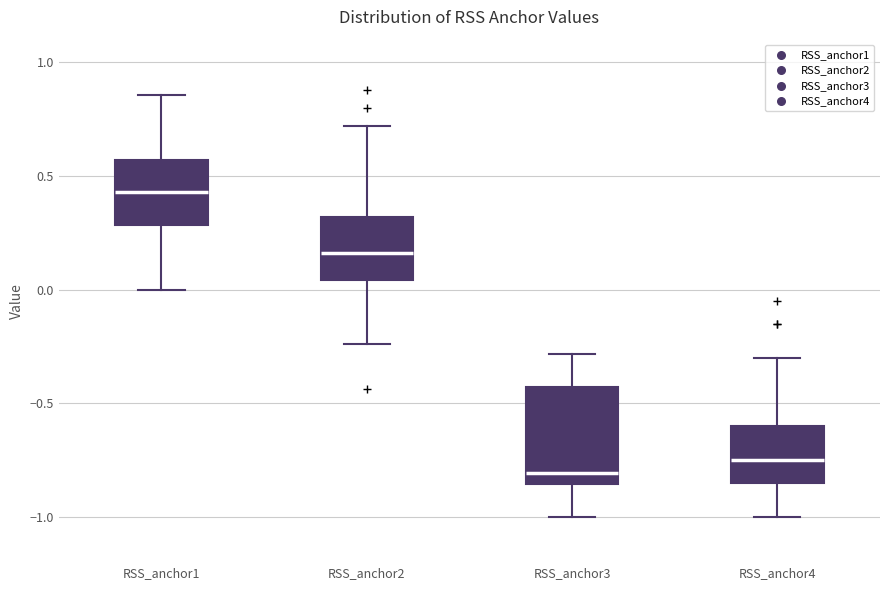

Reading left to right, transcribe this box plot: for each box, give where its median line is, the range the box spans, and where its two whiskers end, as read against the y-axis. The values are not printed on the chart, so give them approximately, as read against the axis.

RSS_anchor1: median 0.45, box 0.30 to 0.55, whiskers 0.00 to 0.85
RSS_anchor2: median 0.15, box 0.05 to 0.30, whiskers -0.25 to 0.70
RSS_anchor3: median -0.80, box -0.85 to -0.45, whiskers -1.00 to -0.30
RSS_anchor4: median -0.75, box -0.85 to -0.60, whiskers -1.00 to -0.30